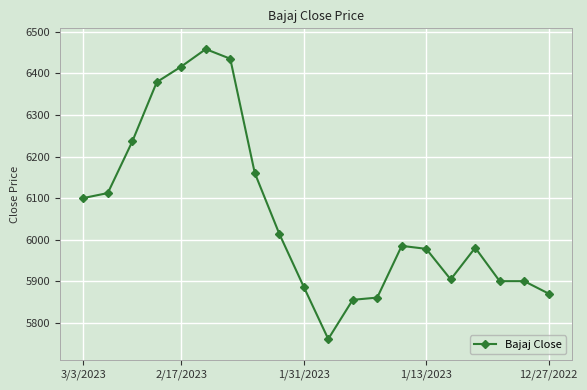

True or false: there are more than 1 points higher than both neighbors.

True